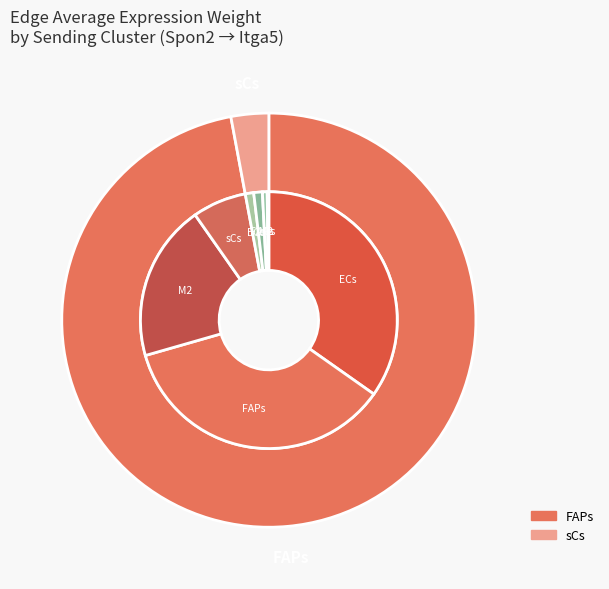

What is the spread (max minus min) of values at FAPs?

431.8